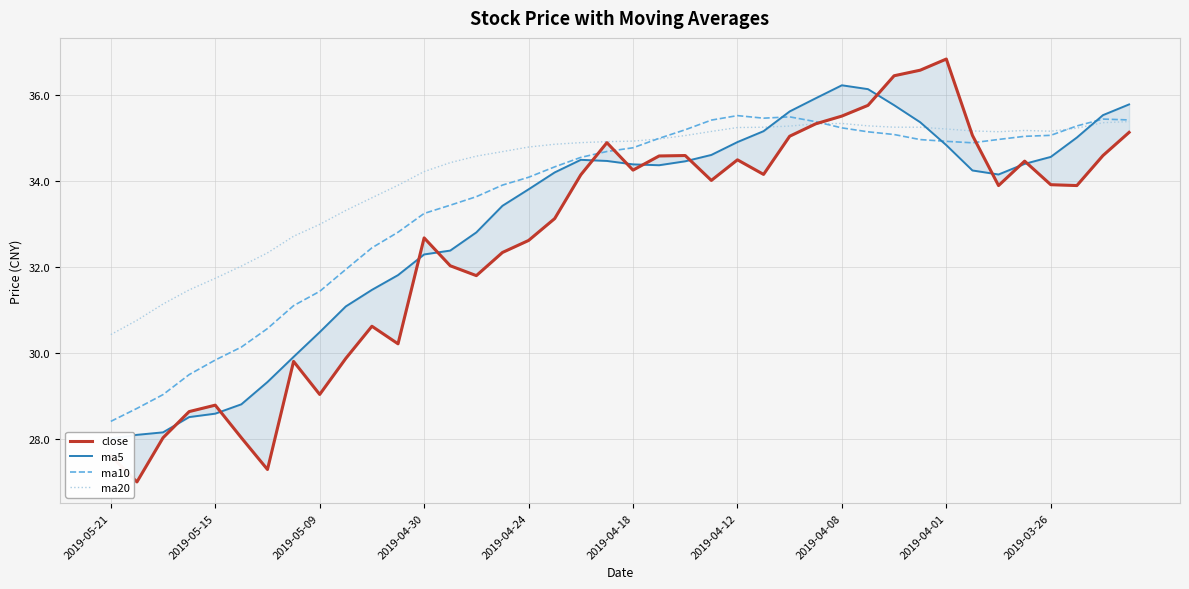

True or false: ma20 has a value of 11.2 at 11.

False